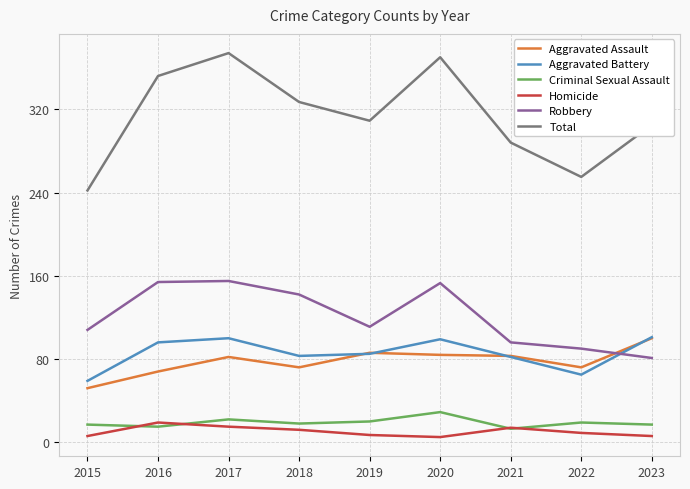

What is the minimum value for Aggravated Battery?

59